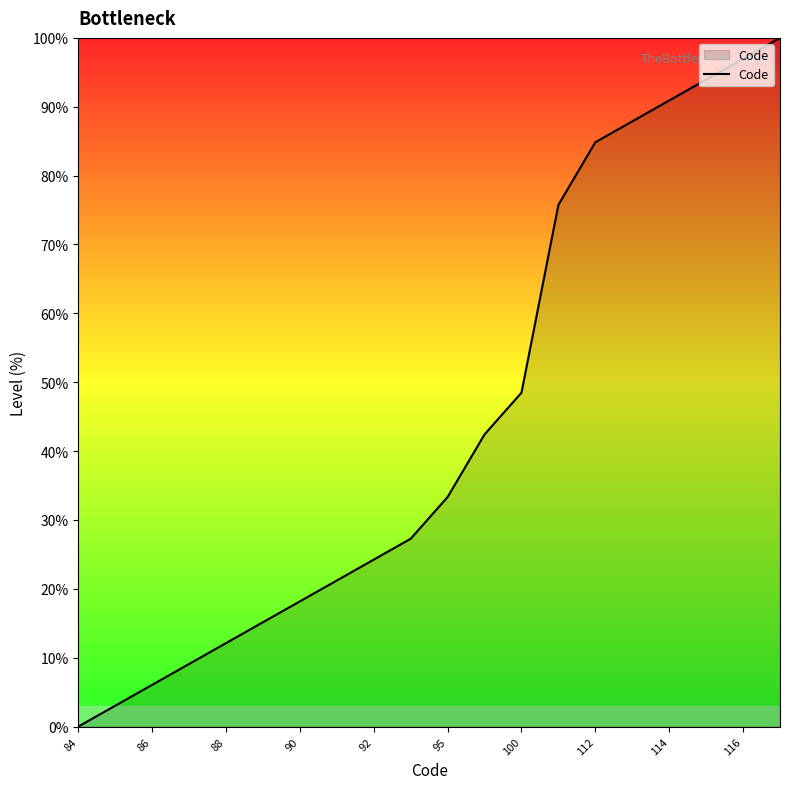

What is the maximum value shown in the chart?

100.0